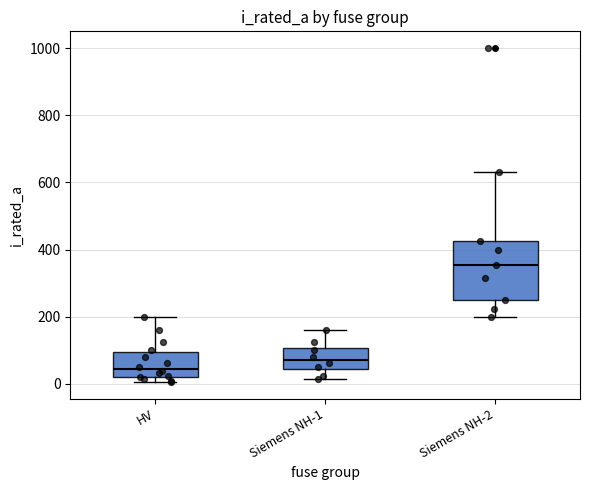

Reading left to right, read every box against the y-axis: the position of its median line, the range the box covers, and the ends of its whiskers. The values are not printed on the chart, so give them approximately, as read against the axis.

HV: median 40, box 20 to 100, whiskers 0 to 200
Siemens NH-1: median 80, box 40 to 100, whiskers 20 to 160
Siemens NH-2: median 360, box 260 to 420, whiskers 200 to 640